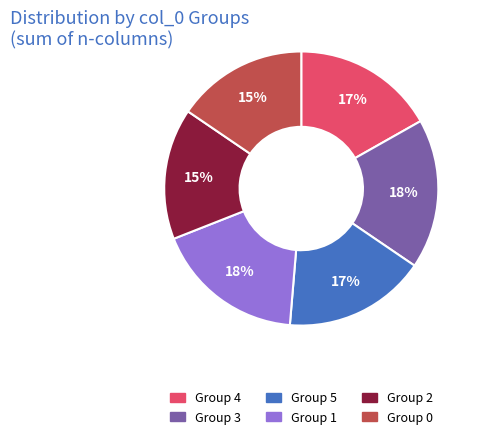

Is there any slice that represents more than half of the pie?

No